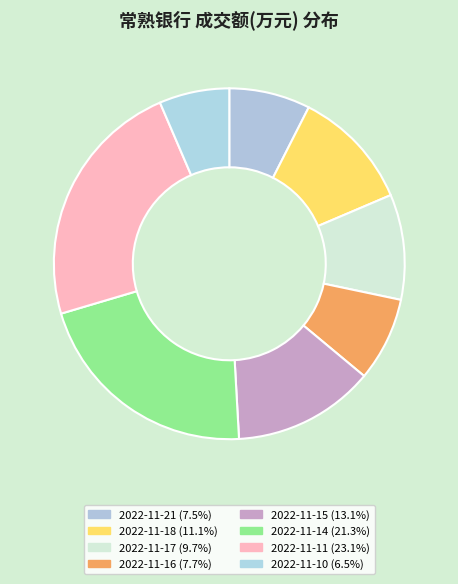

What is the ratio of the value at 2022-11-15 to the value at 2022-11-11?

0.6